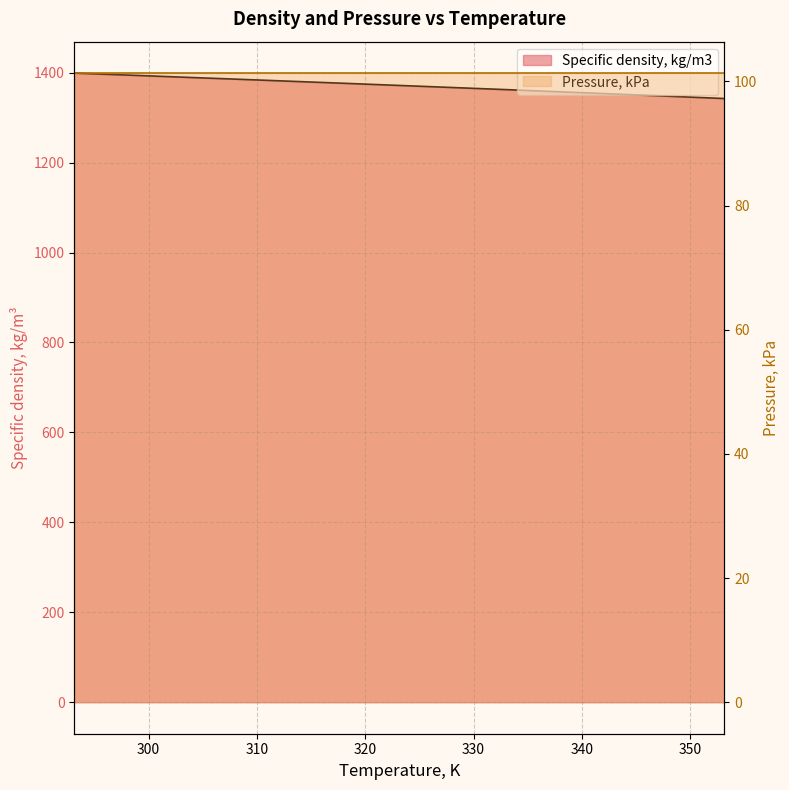

Which has a higher value, 328.15 or 343.15?

328.15